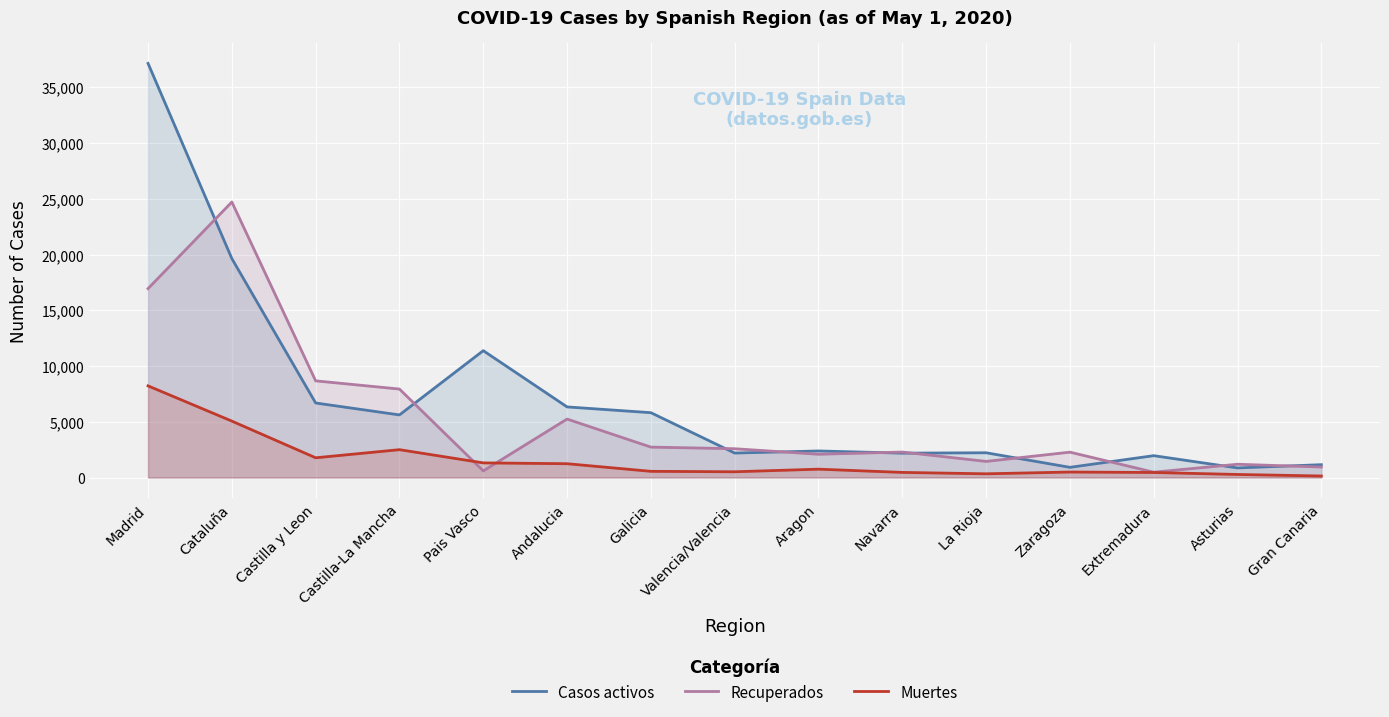

Rank the series by their average value, from highest to lowest.

Casos activos, Recuperados, Muertes